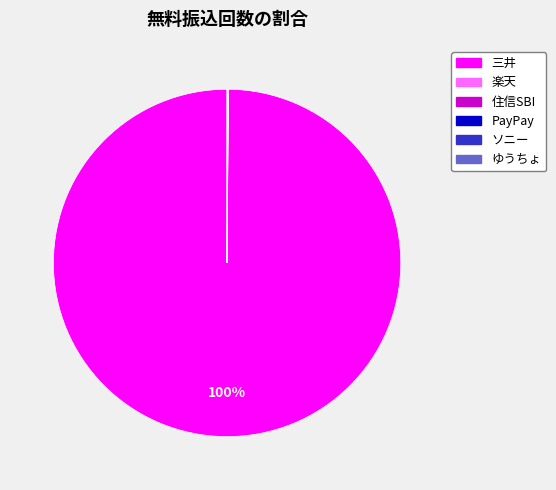

Is there any slice that represents more than half of the pie?

Yes